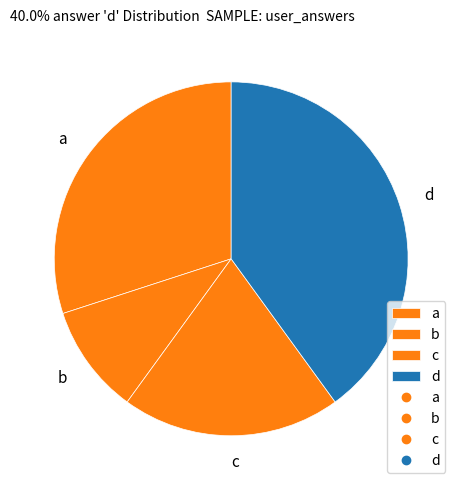

Is it true that b is 3% of the pie?

False